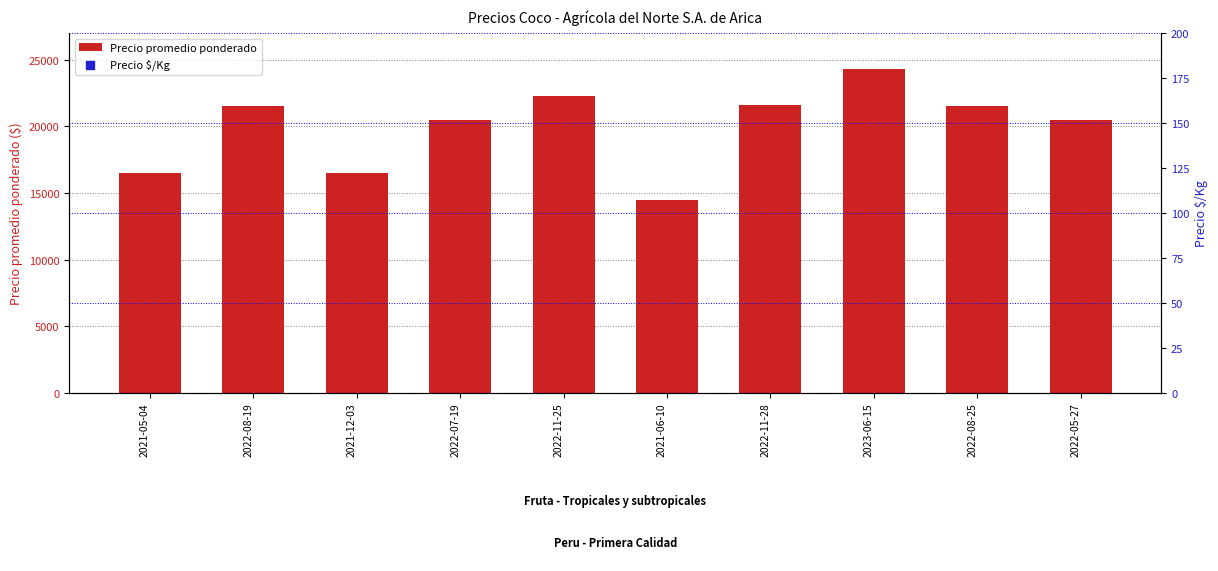

Which series reaches the maximum Y coordinate?

Precio promedio ponderado